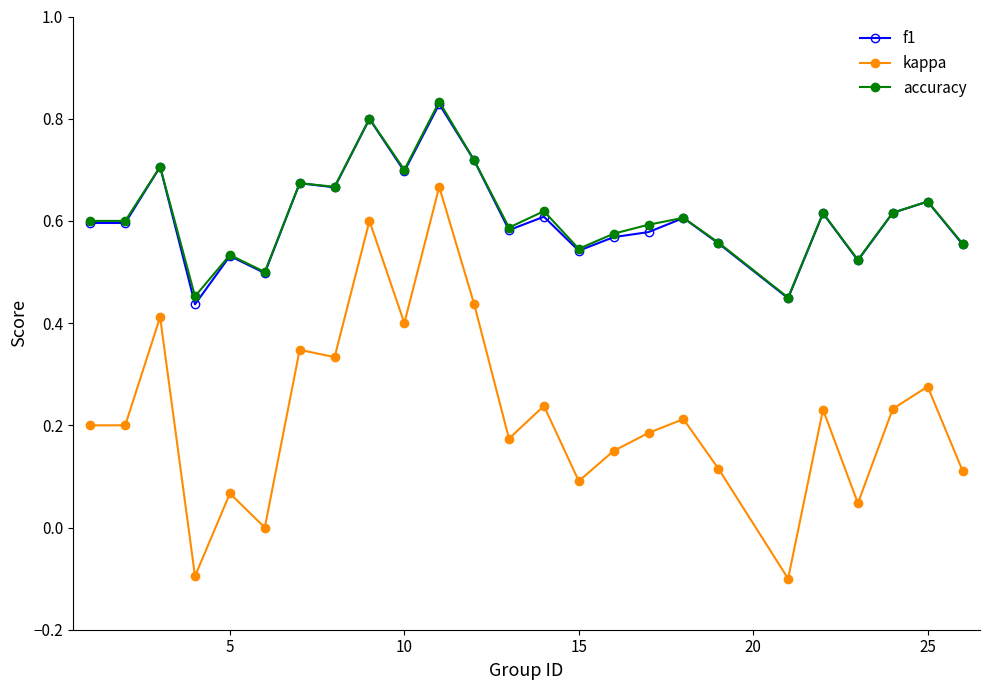

Which series has the widest spread of values?

kappa